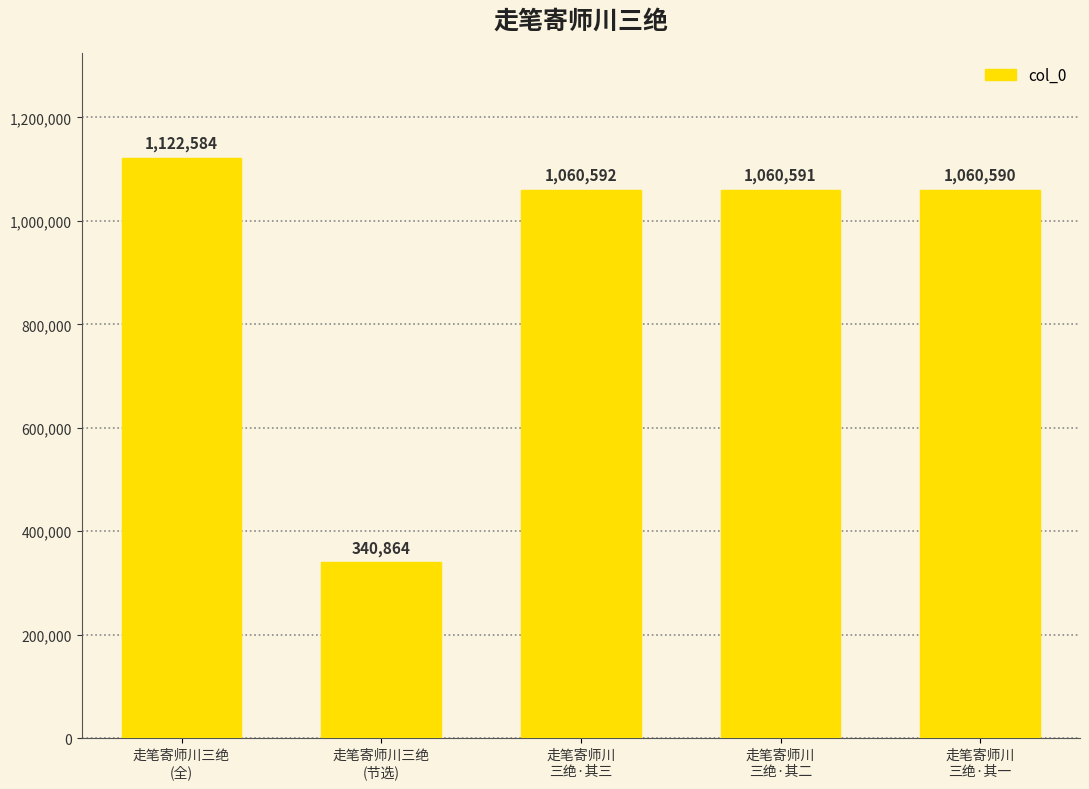

Reading left to right, transcribe all the data shown in this chart.

1122584	340864	1060592	1060591	1060590